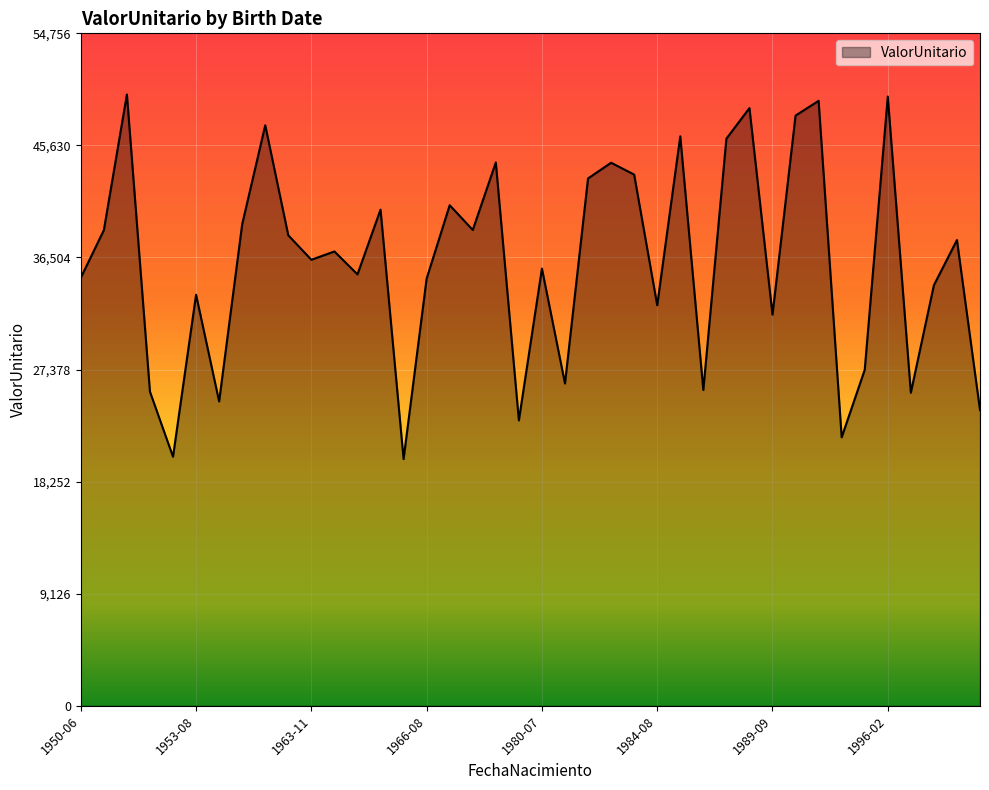

What is the difference between the maximum and minimum values?

29688.3